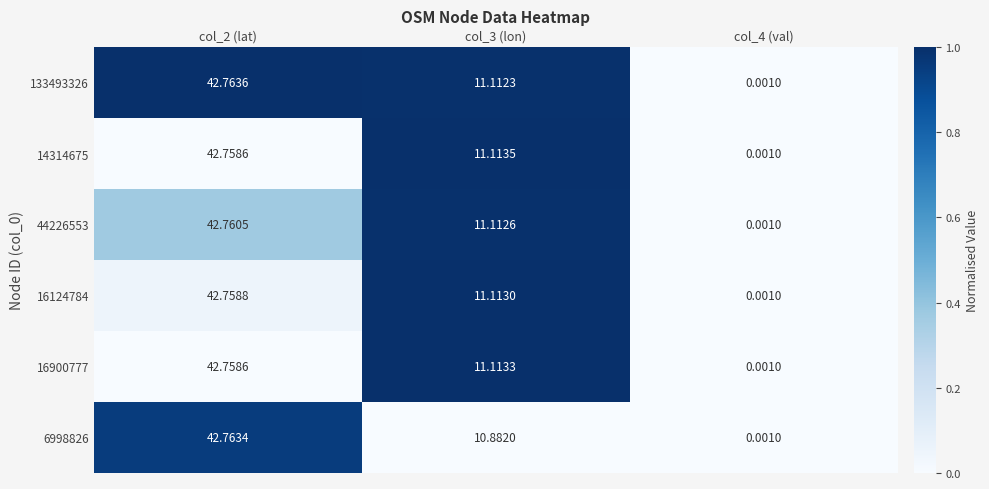

How many data points in 16124784 are above 11?

2